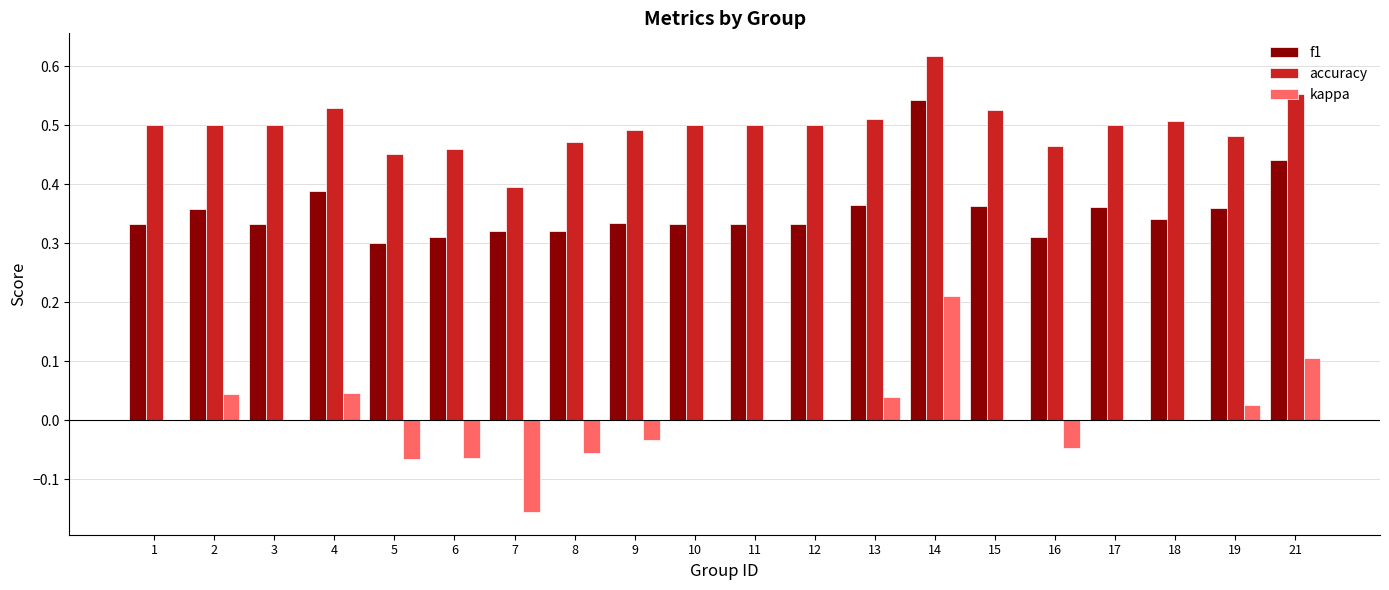

True or false: f1 has a value of 0.3 at 10.

True